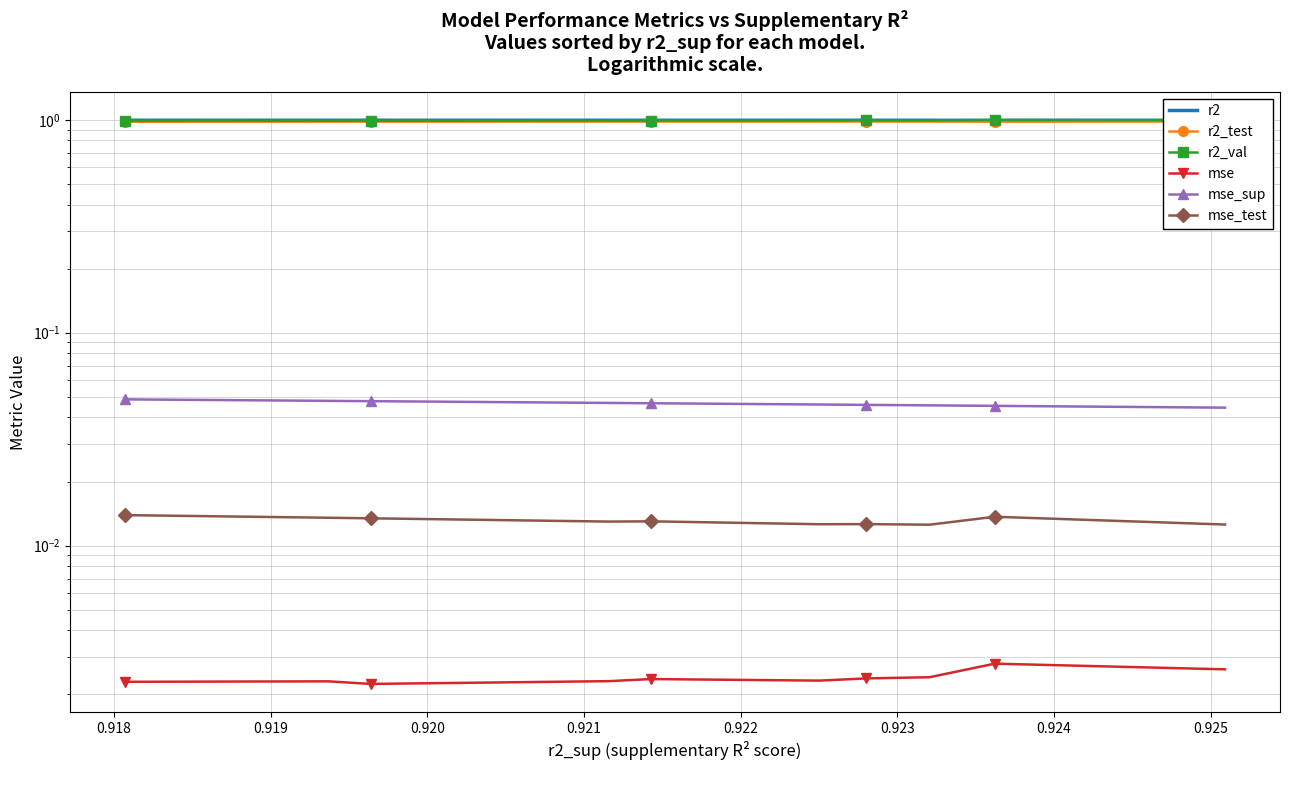

What is the total value across all series at 0.918?

3.0